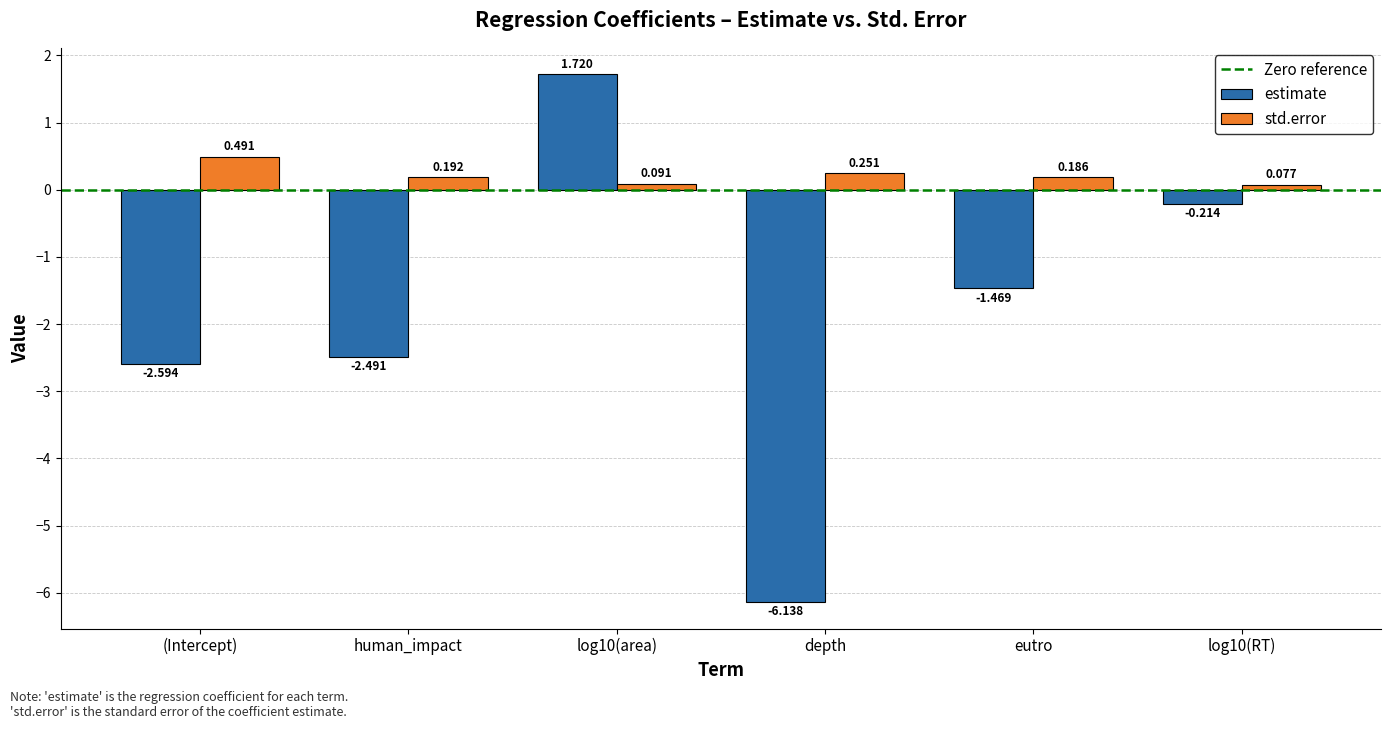

Which series has the widest spread of values?

estimate